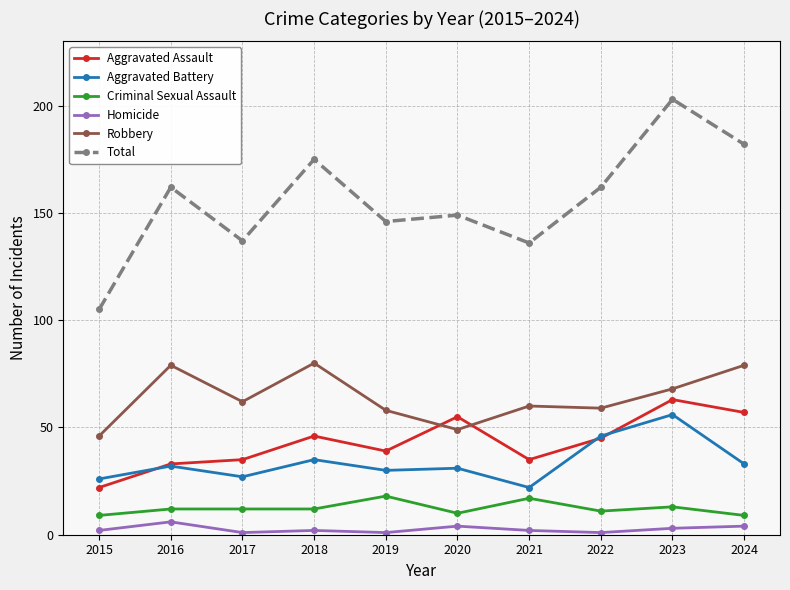

What is the maximum value shown in the chart?

203